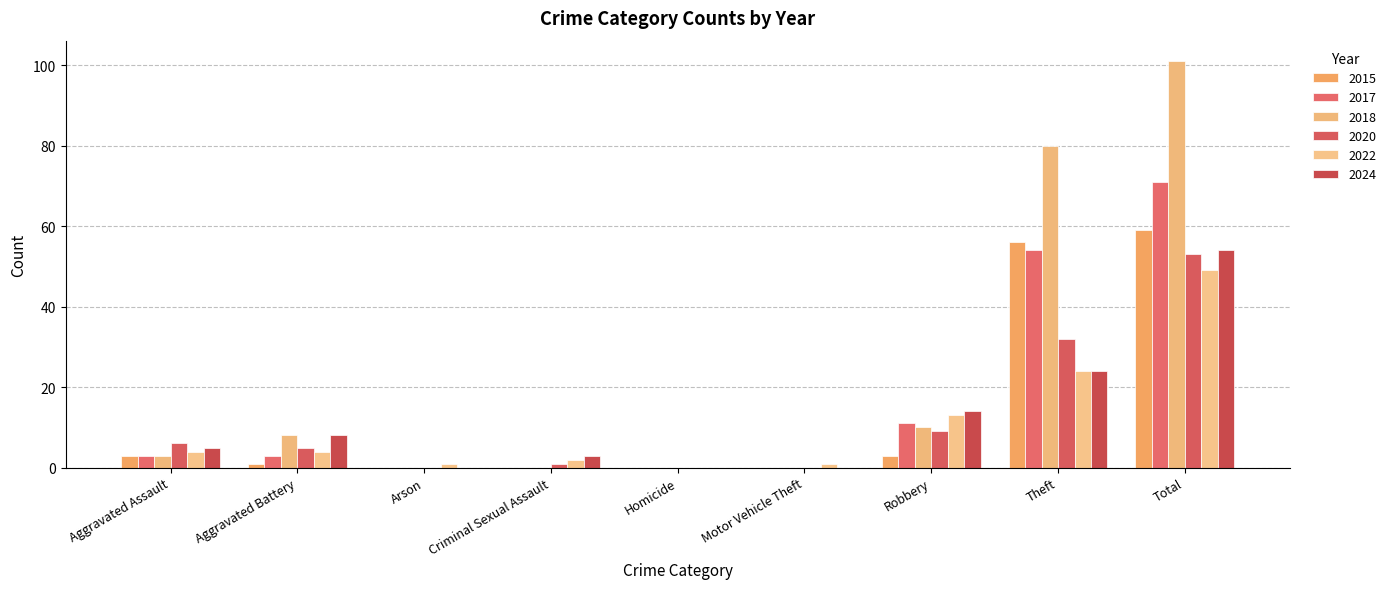

Rank the categories by 2022 value from lowest to highest.

Homicide, Arson, Motor Vehicle Theft, Criminal Sexual Assault, Aggravated Assault, Aggravated Battery, Robbery, Theft, Total